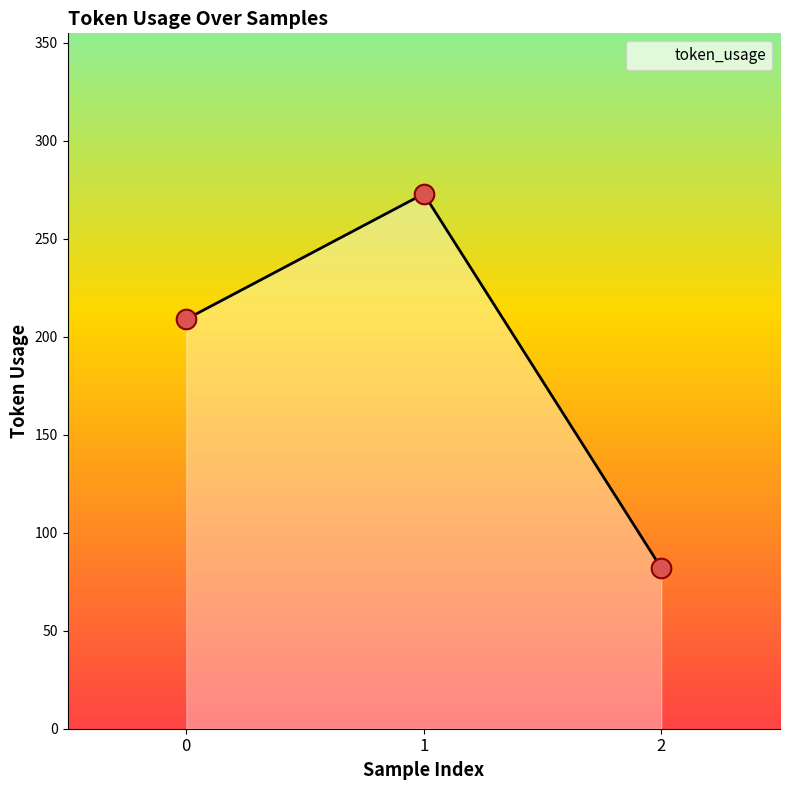

Between 1 and 0, which is larger?

1